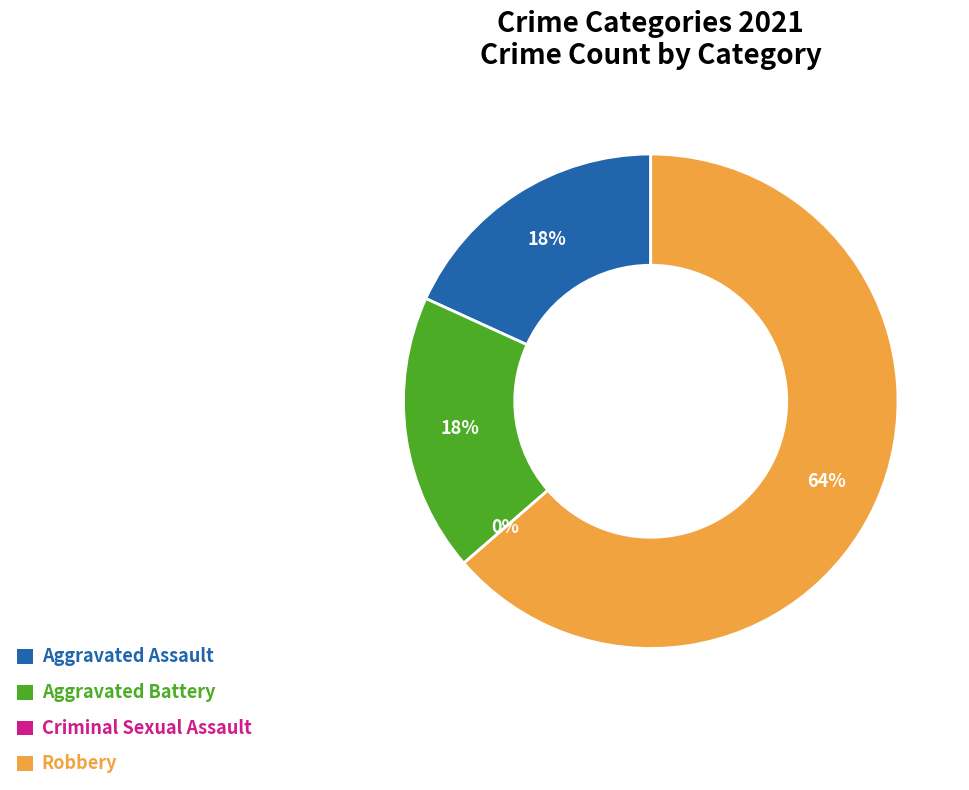

What is the change in value from Aggravated Assault to Criminal Sexual Assault?

-2